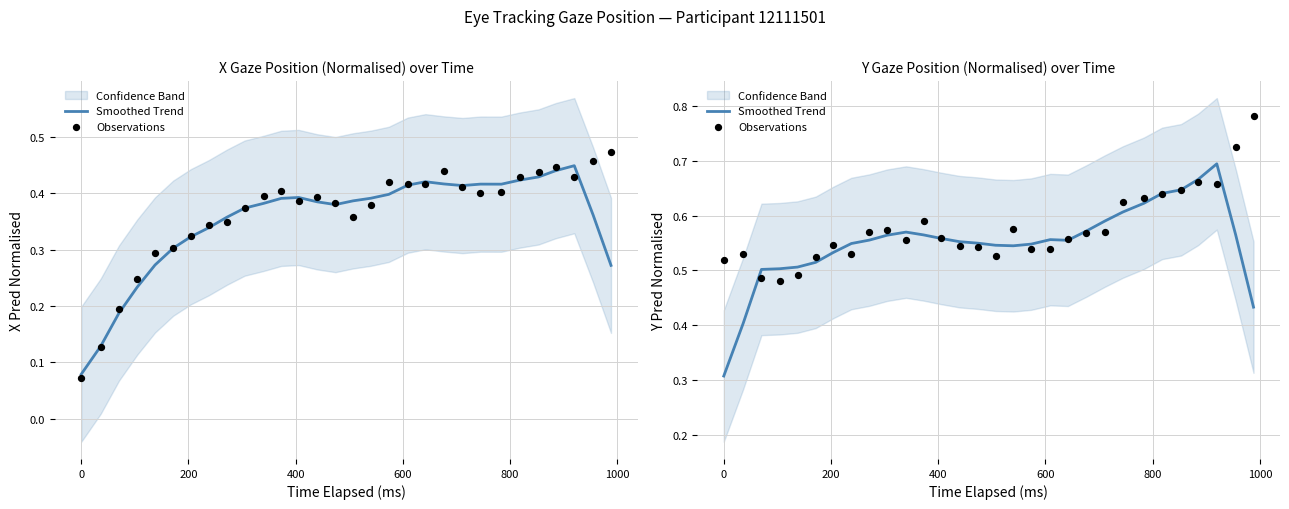

Which series contains the lowest Y value?

Smoothed Trend